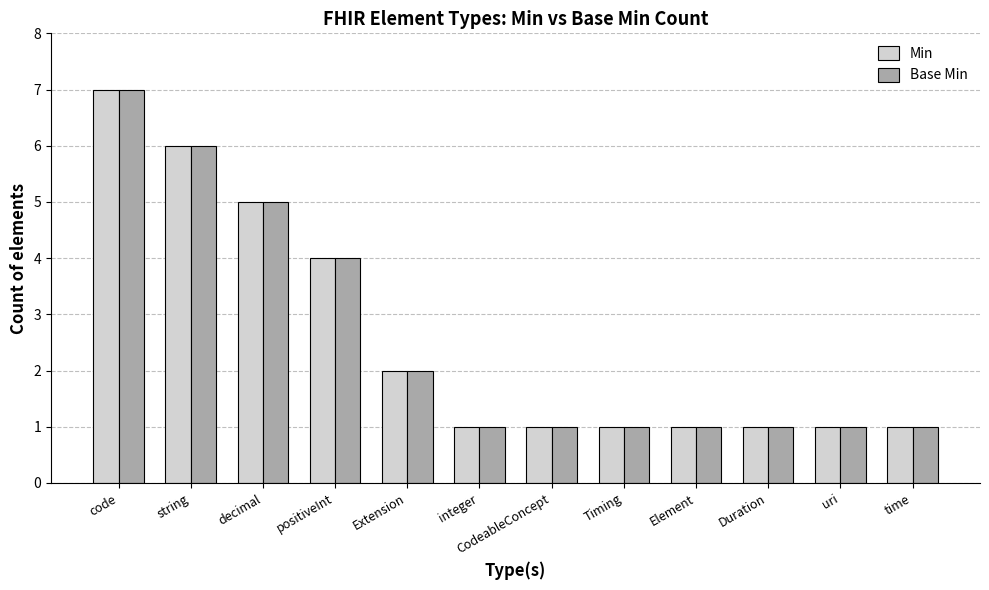

What are all the series names shown in the legend?

Min, Base Min